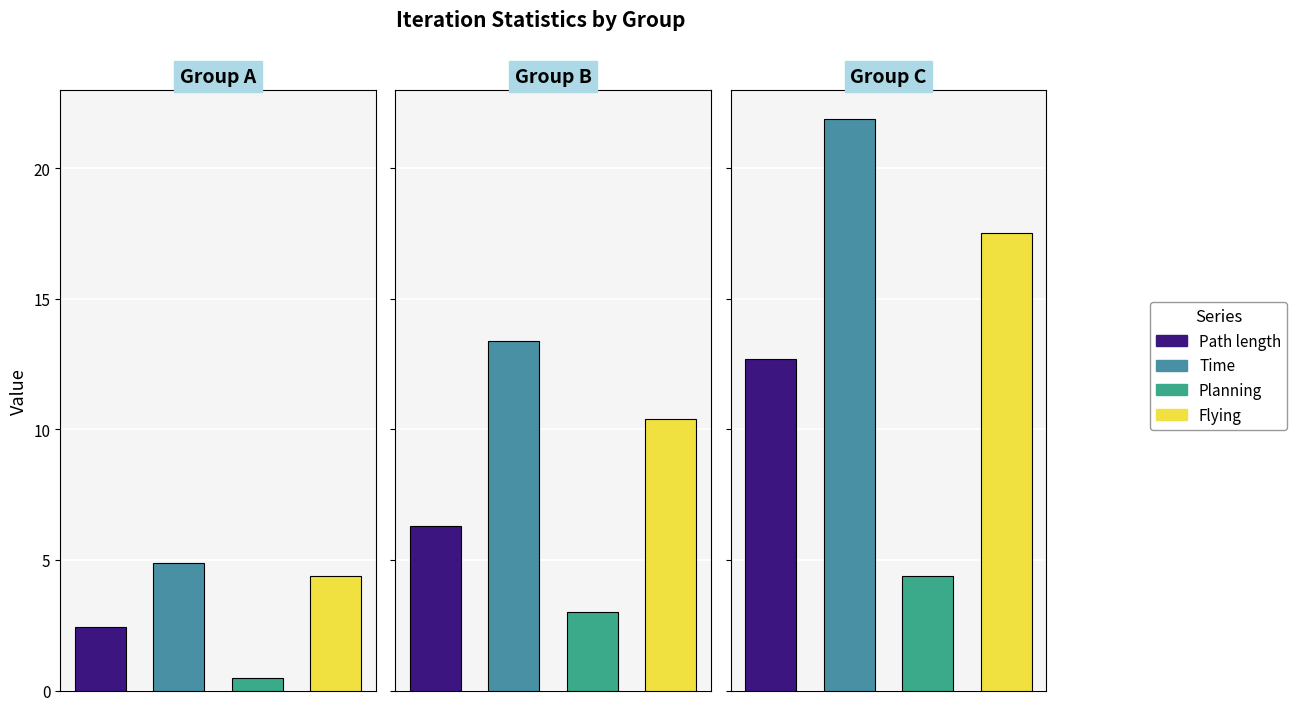

What is the difference between the highest and lowest values at 6?

5.3